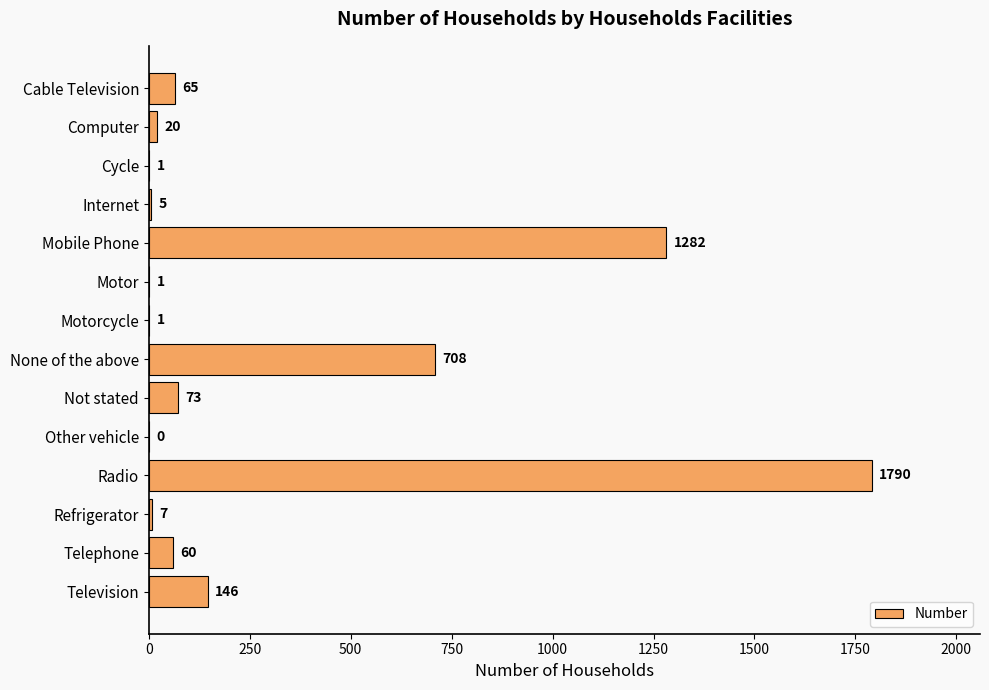

What is the maximum value shown in the chart?

1790